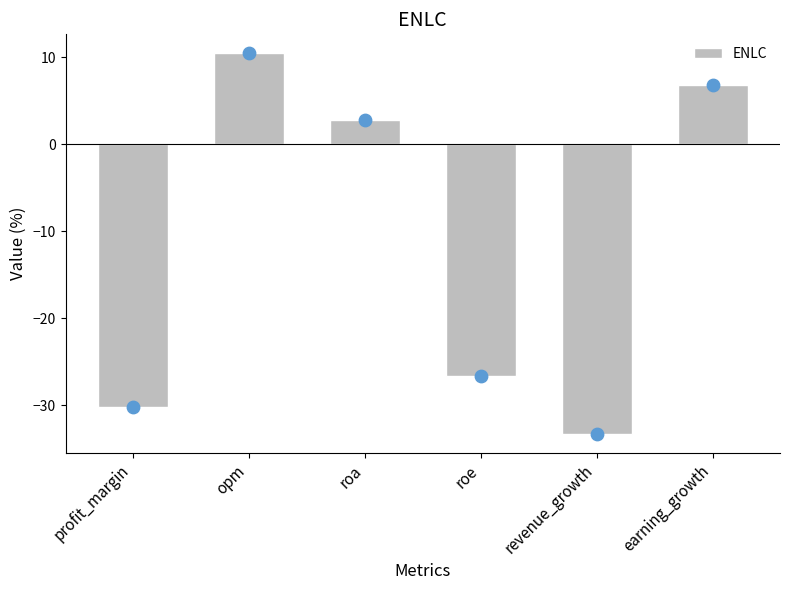

What is the change in value from roe to revenue_growth?

-6.7